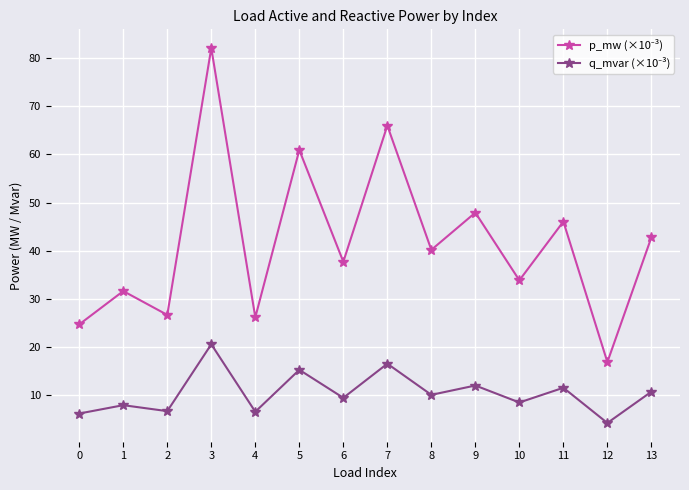

What is the total value across all series at 6?

47.2